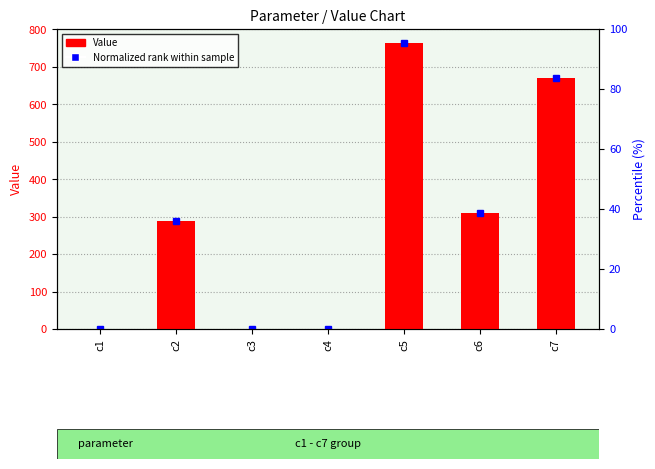

Which has a higher value, c4 or c3?

c4